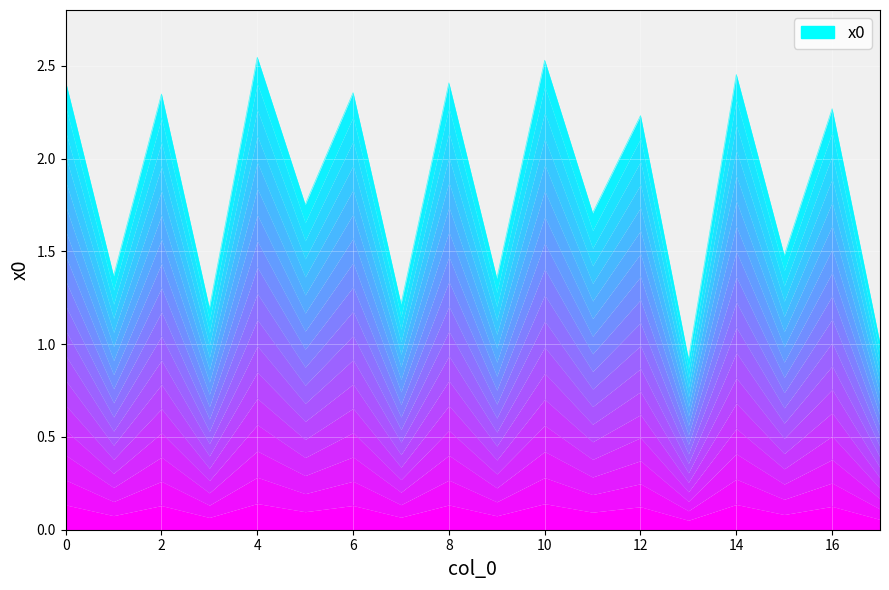

How many interior local valleys (lower than both neighbors) does the data have?

8